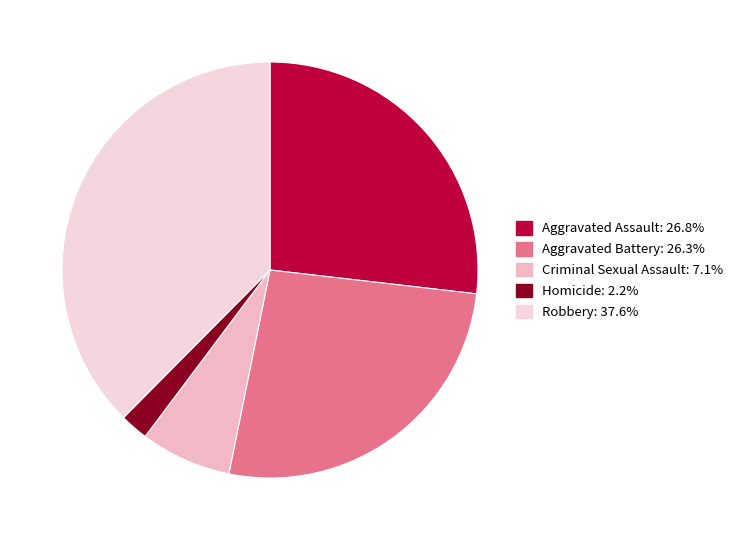

To the nearest percent, what is the average slice percentage?

20%